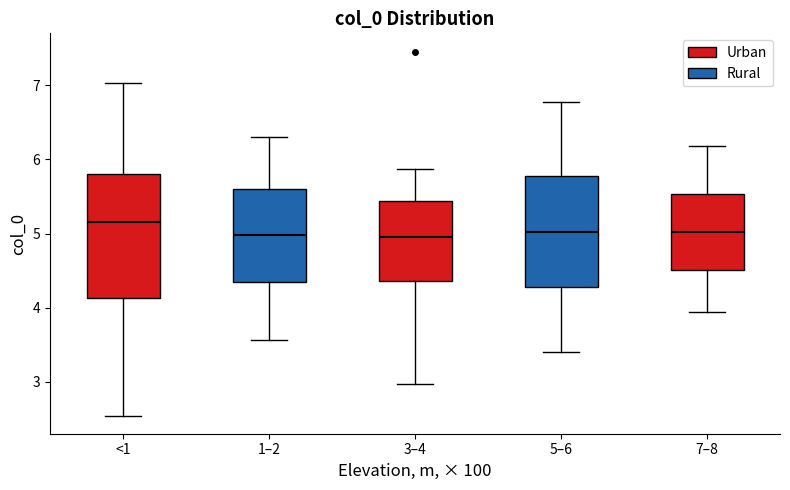

Which box is the tallest, from its lower edge to its upper edge?

<1